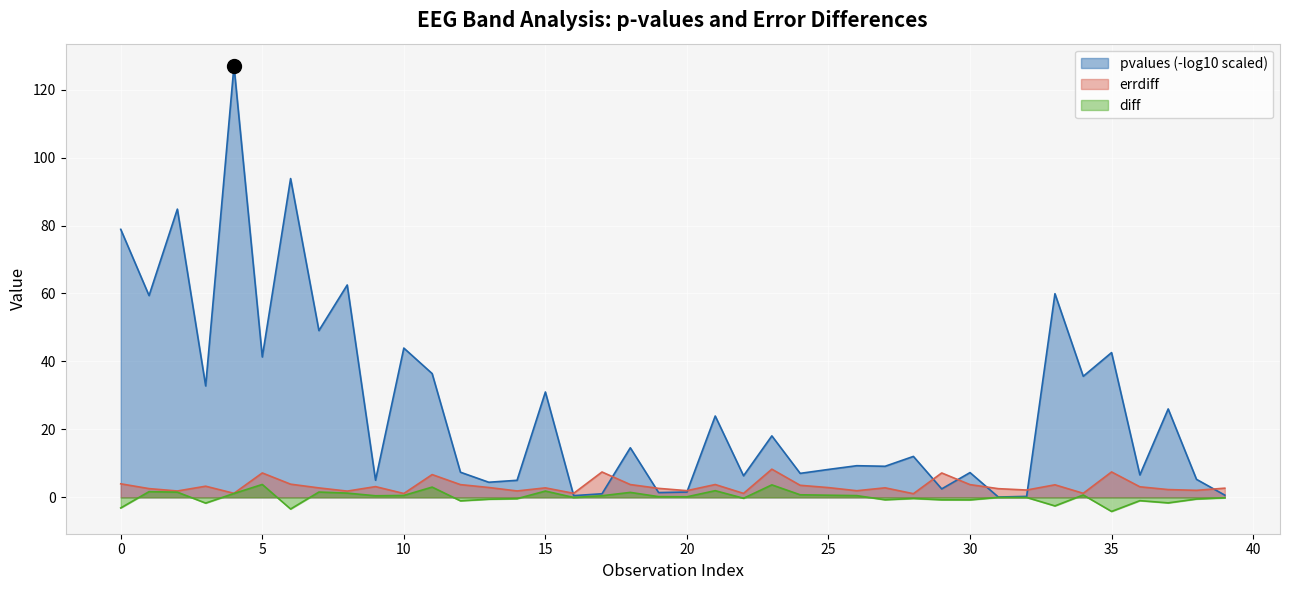

How many interior local peaks does the errdiff series have?

12